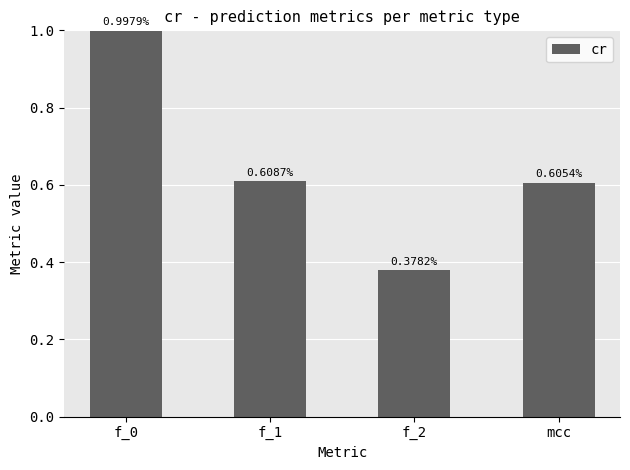

How many series are shown in this chart?

1